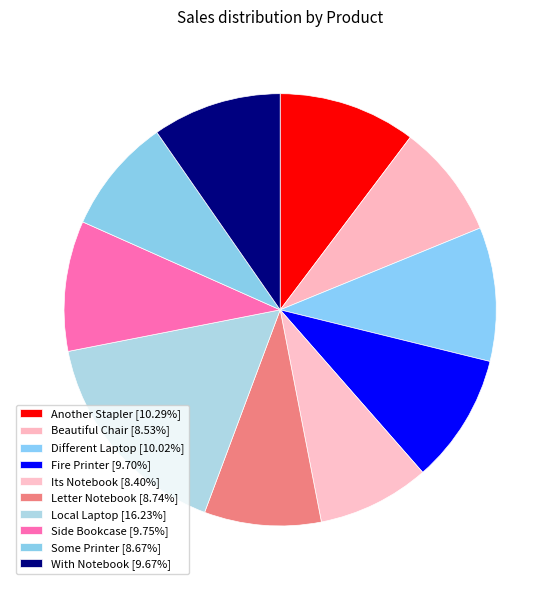

What is the change in value from Fire Printer to Side Bookcase?

+16.7